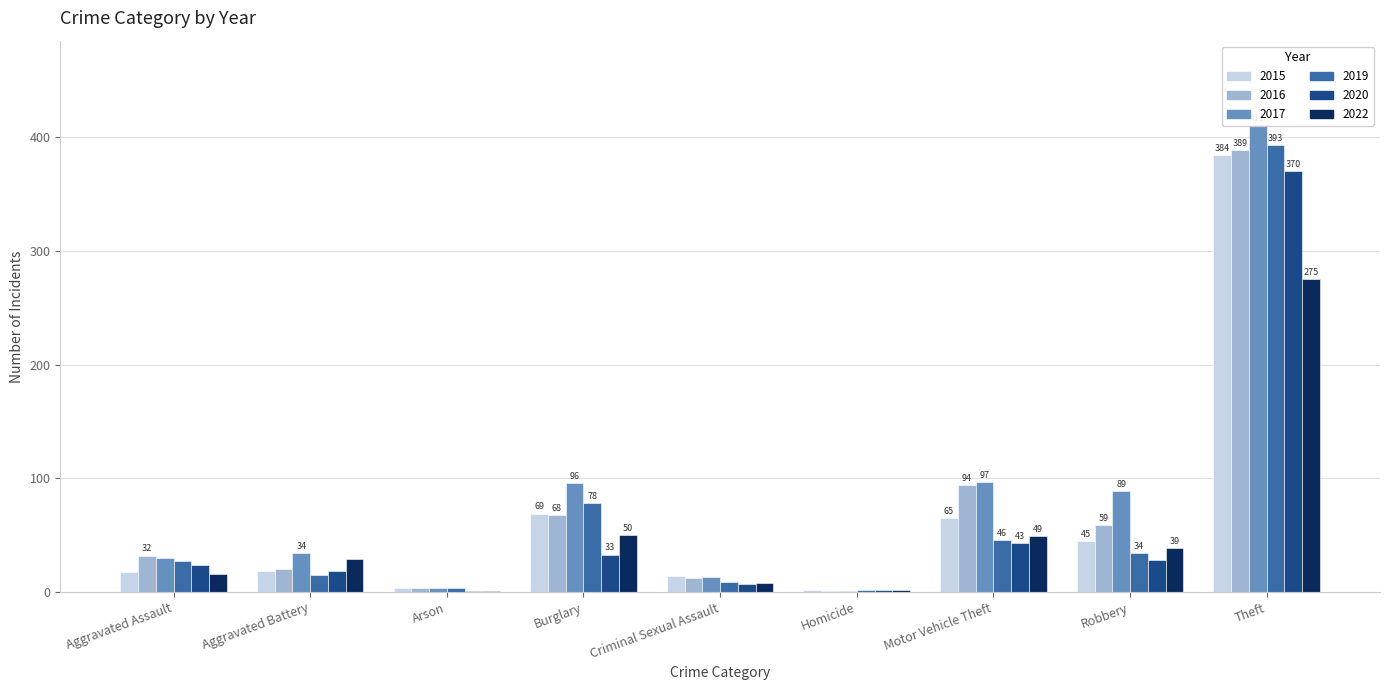

Which series has the largest range (max minus min)?

2017